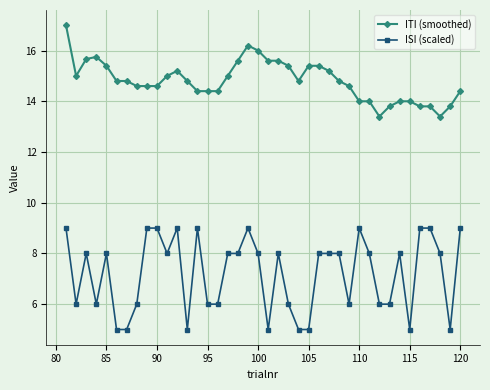

Which series has the largest total across all categories?

ITI (smoothed)